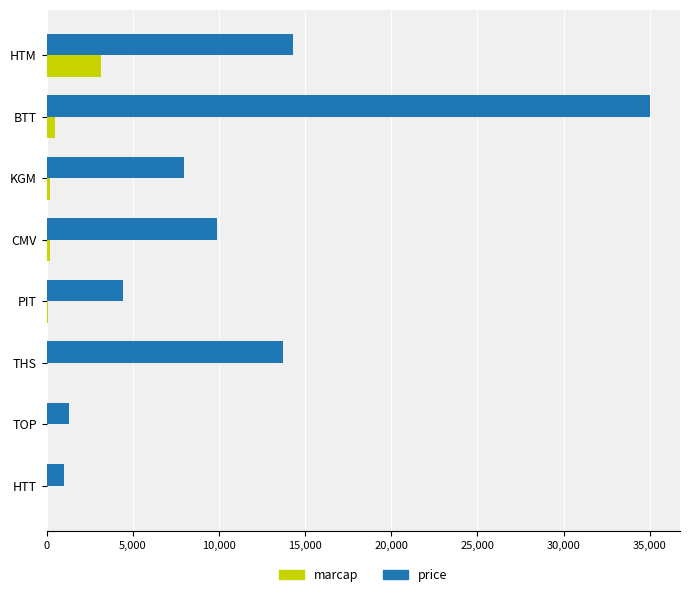

Between KGM and TOP, which series saw the biggest shift?

price